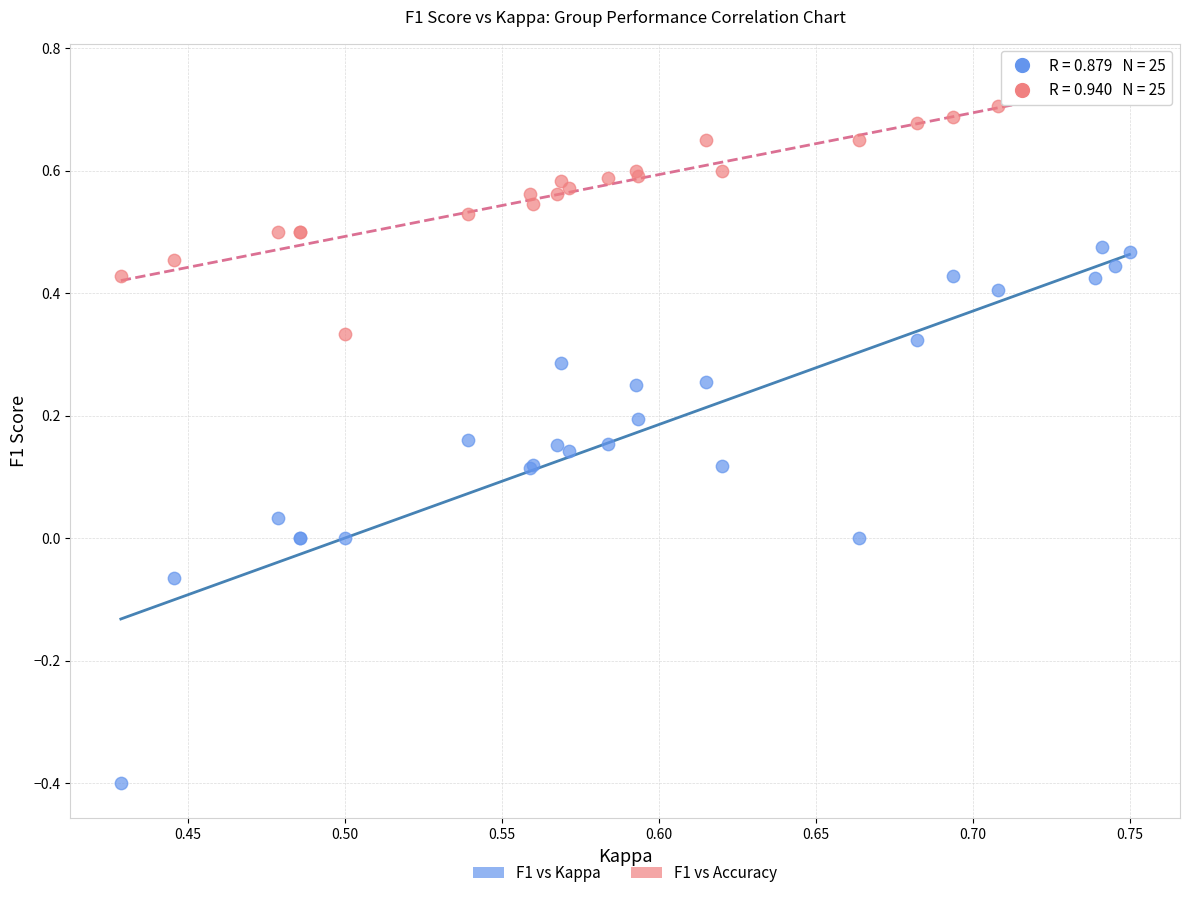

Which series has the largest Y range (max minus min)?

F1 vs Kappa